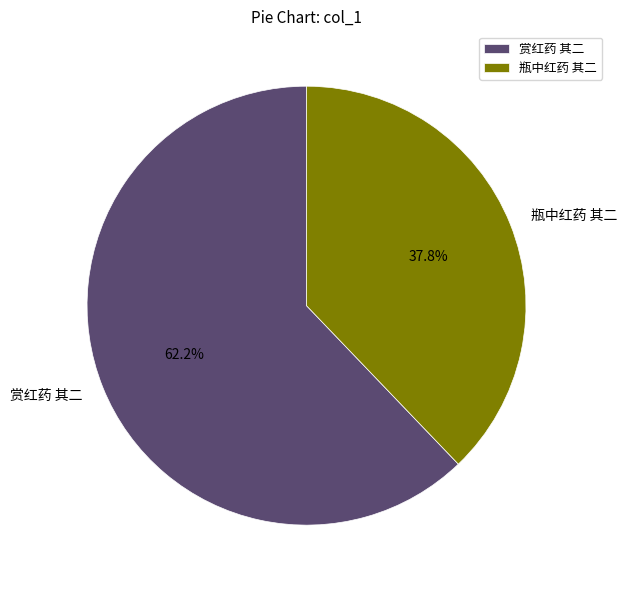

Which slice is the smallest?

瓶中红药 其二